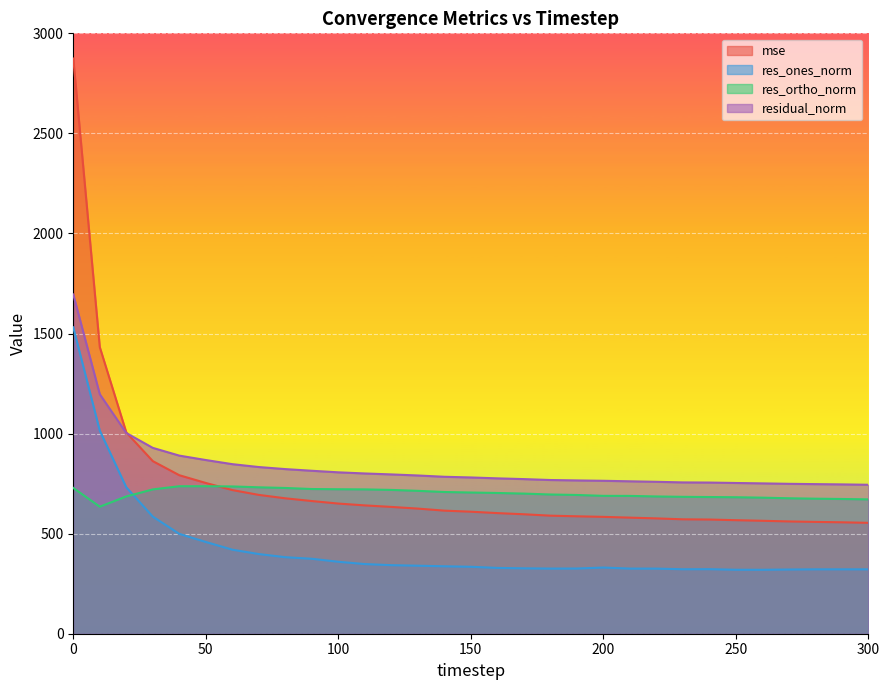

After their last crossing, which series has the higher values: mse or res_ortho_norm?

res_ortho_norm